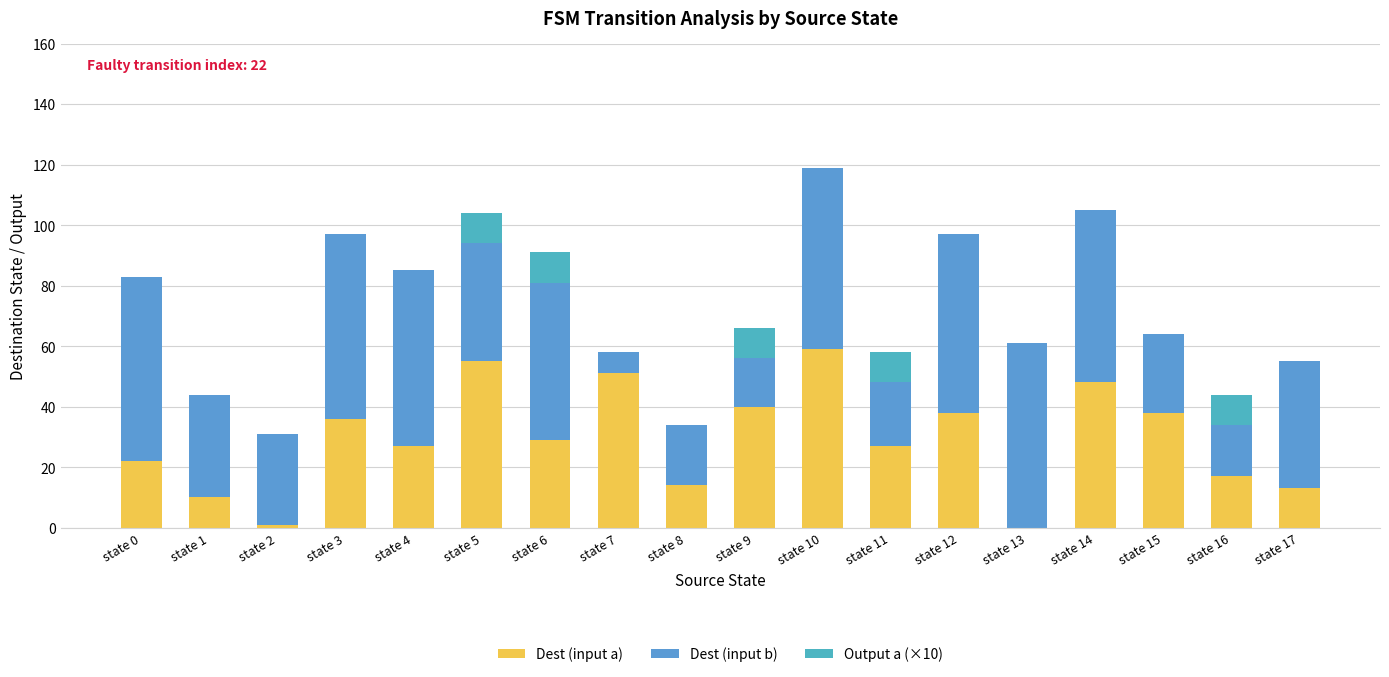

The value of Dest (input a) at state 10 is 99. True or false?

False